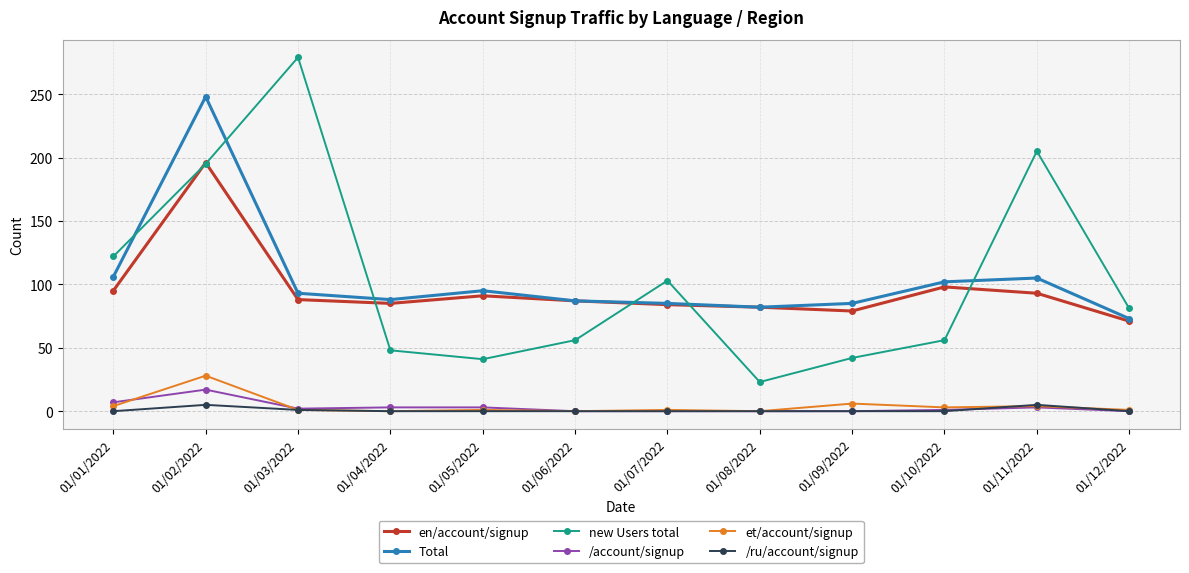

How many categories are shown in the chart?

12